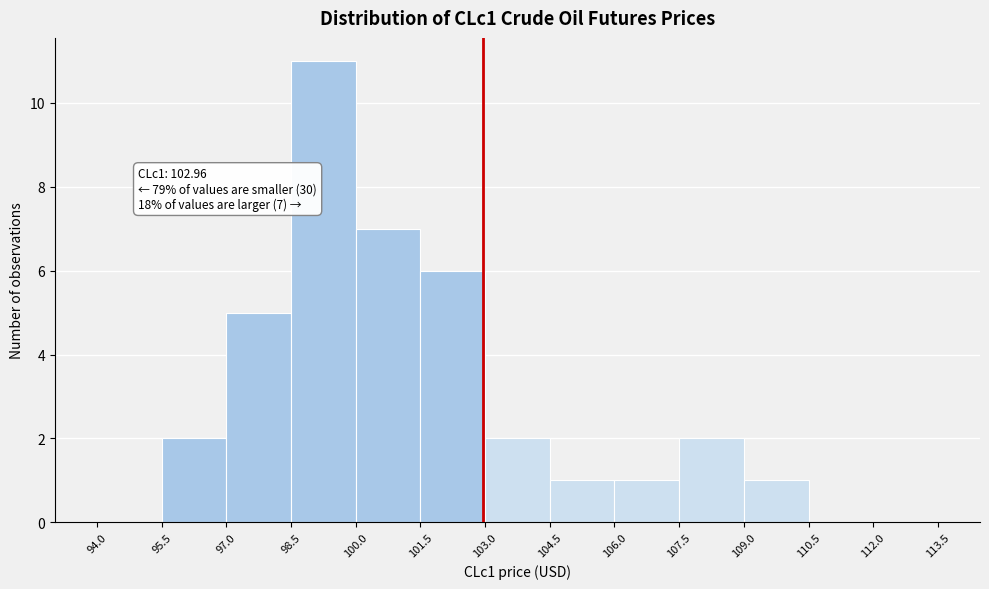

Over which range of the x-axis is the bar tallest?

98.5 to 100.0